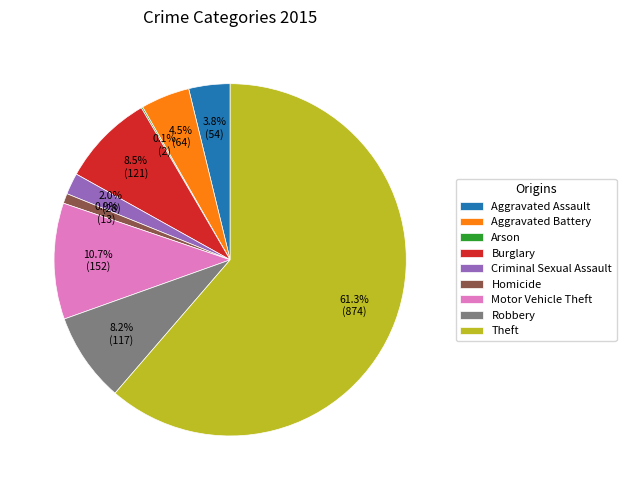

Which has a higher value, Aggravated Battery or Theft?

Theft